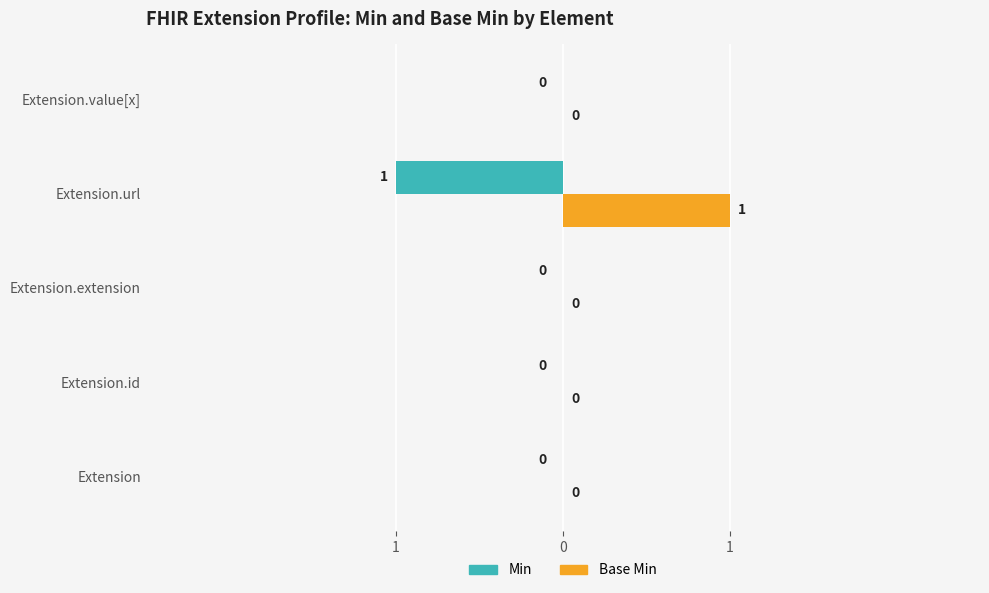

What is the maximum value shown in the chart?

1